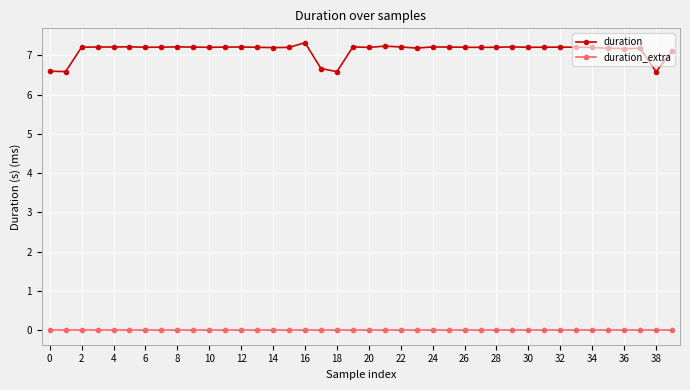

What are all the series names shown in the legend?

duration, duration_extra